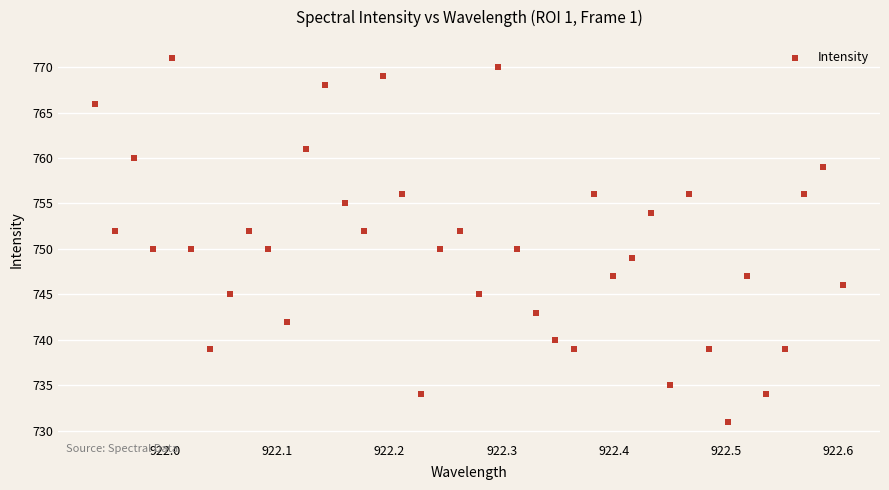

What is the range of Y values (max minus min)?

40